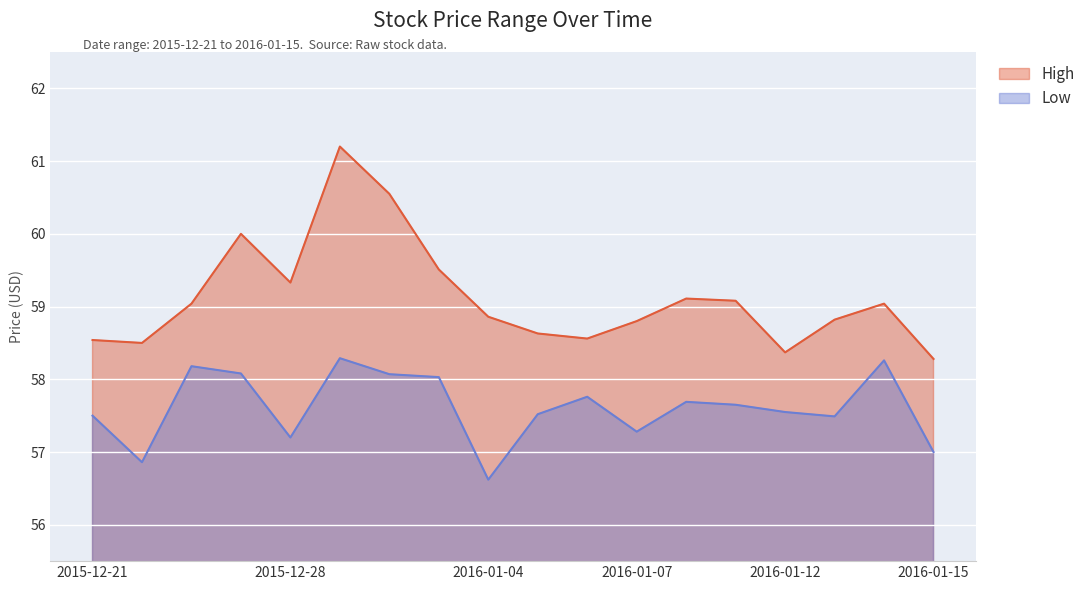

Count the number of data series in this chart.

2